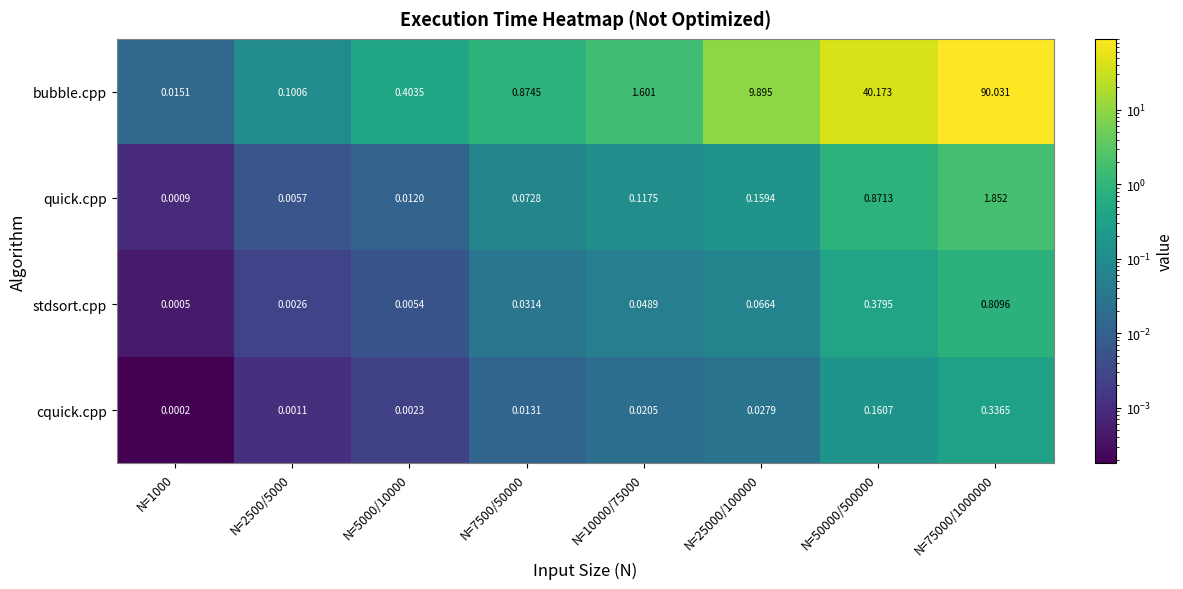

Which series has the widest spread of values?

bubble.cpp